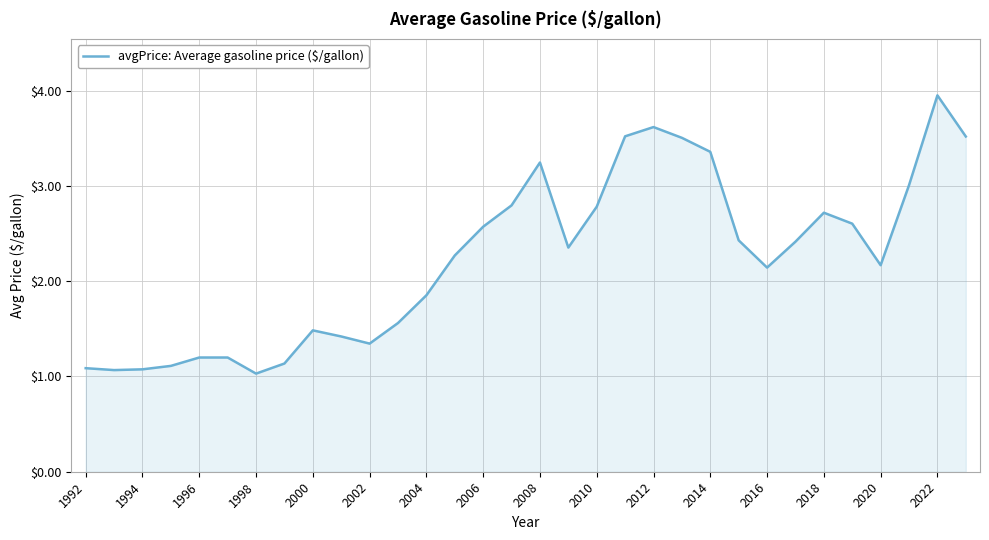

What is the minimum value shown in the chart?

1.0